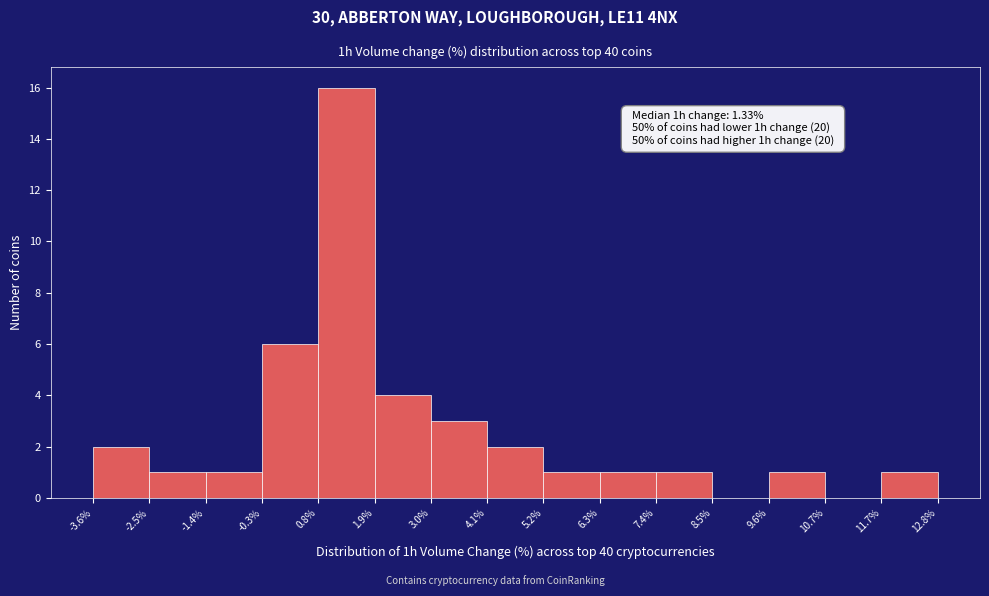

Over which range of the x-axis is the bar tallest?

0.8% to 1.9%